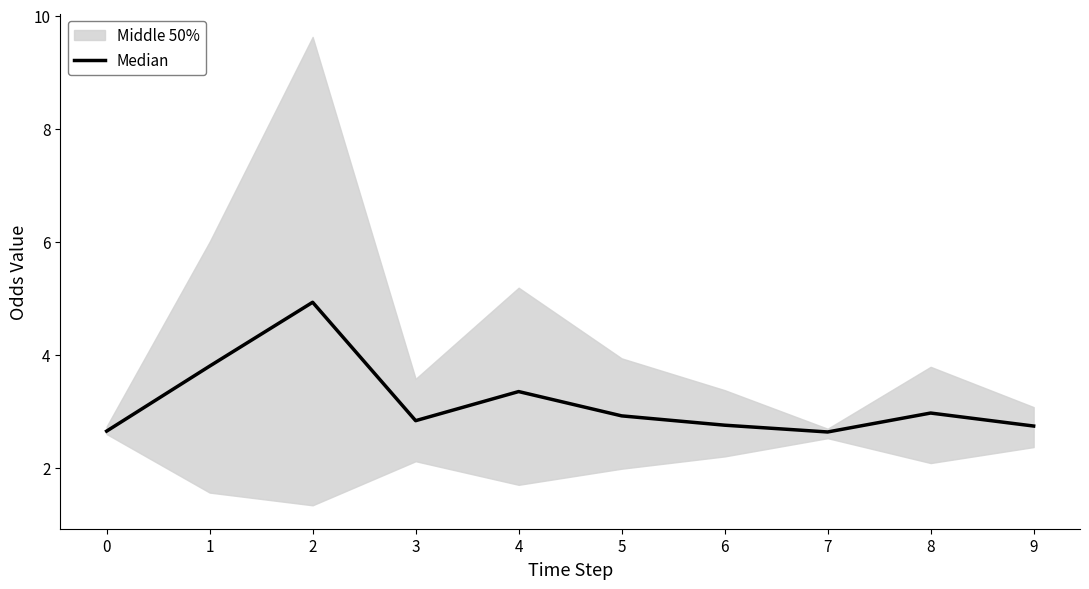

What is the difference between the maximum and minimum values?

2.3